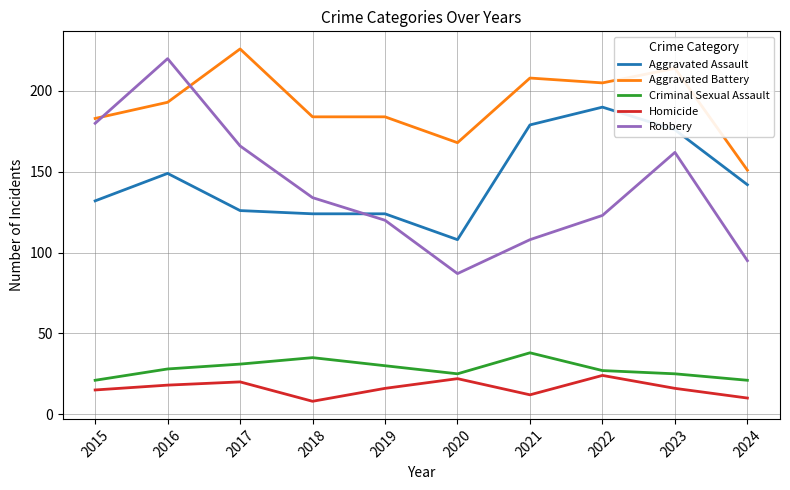

Where is the first local maximum for Aggravated Battery?

2017